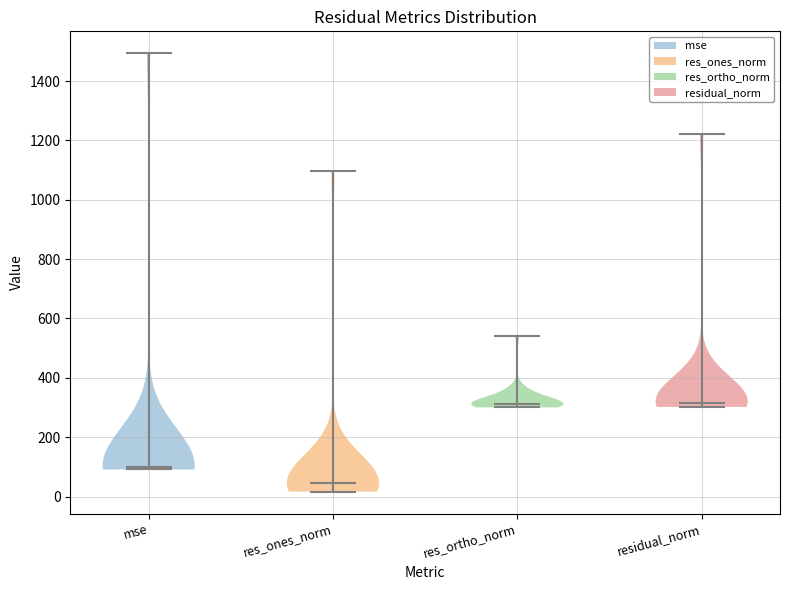

What is the lowest point the violin for residual_norm reaches on the y-axis? The values are not printed on the chart, so give them approximately, as read against the axis.

300